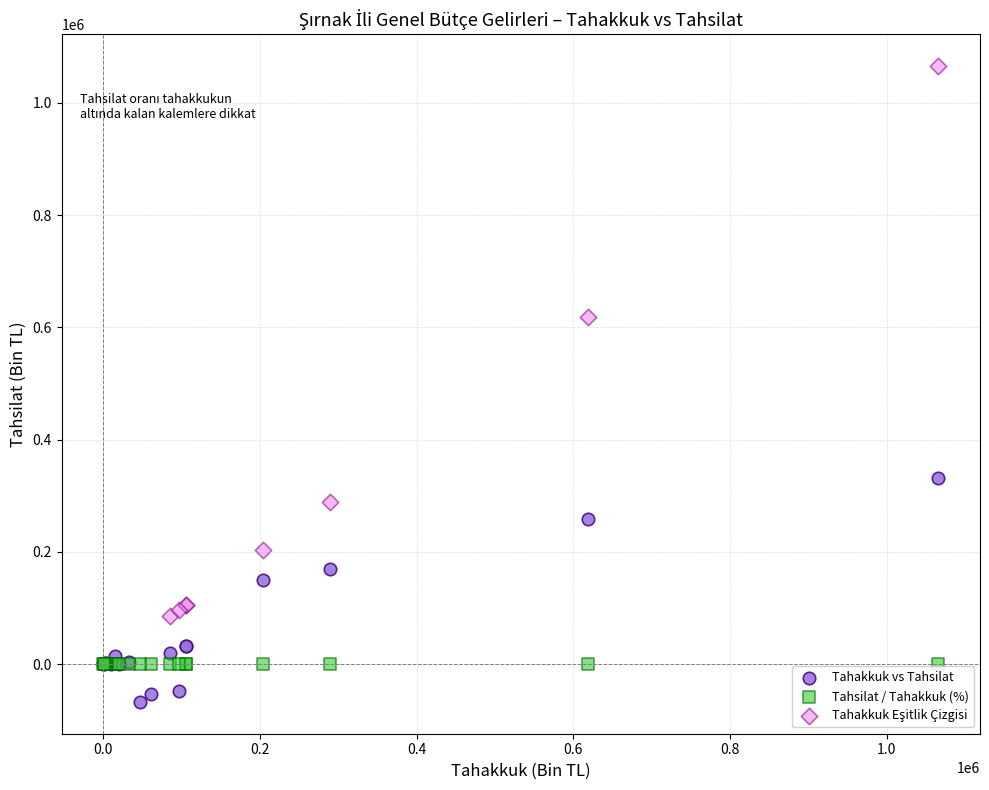

Which series reaches the minimum Y coordinate?

Tahakkuk vs Tahsilat